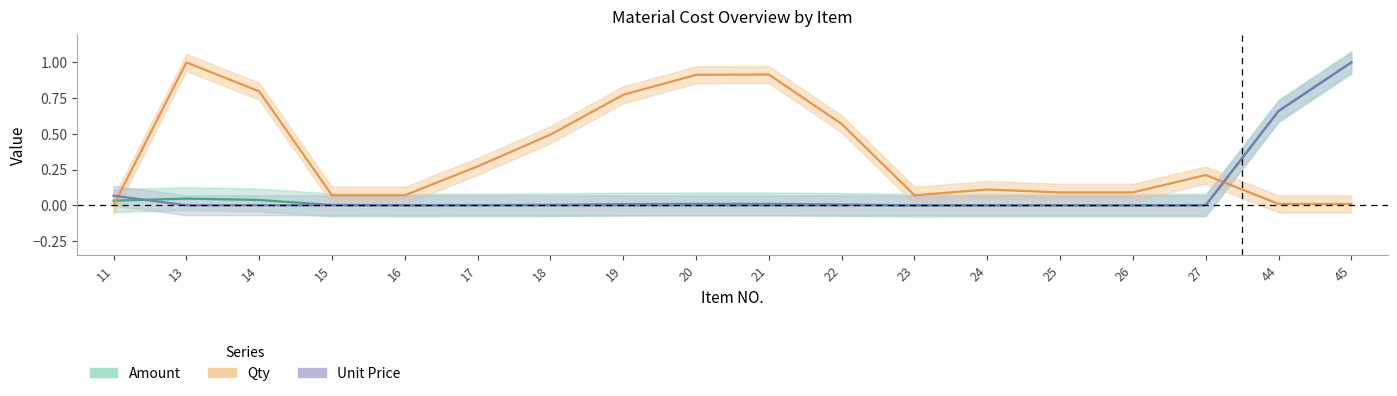

How many intersections are there between Amount and Unit Price?

5